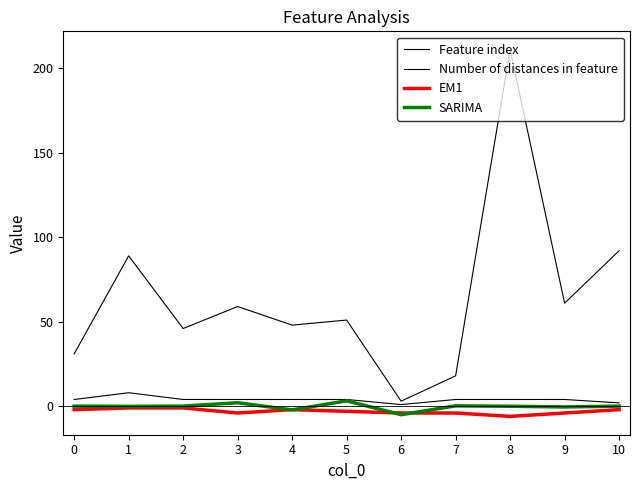

Reading left to right, transcribe all the data shown in this chart.

Feature index: 0=31.0	1=89.0	2=46.0	3=59.0	4=48.0	5=51.0	6=3.0	7=18.0	8=211.0	9=61.0	10=92.0
Number of distances in feature: 0=4.0	1=8.0	2=4.0	3=4.0	4=4.0	5=4.0	6=1.0	7=4.0	8=4.0	9=4.0	10=2.0
EM1: 0=-2.0	1=-1.0	2=-1.0	3=-4.0	4=-2.0	5=-3.0	6=-4.0	7=-4.0	8=-6.0	9=-4.0	10=-2.0
SARIMA: 0=0.1	1=-0.1	2=0.1	3=2.1	4=-2.2	5=3.2	6=-5.0	7=0.2	8=-0.0	9=-0.4	10=0.1